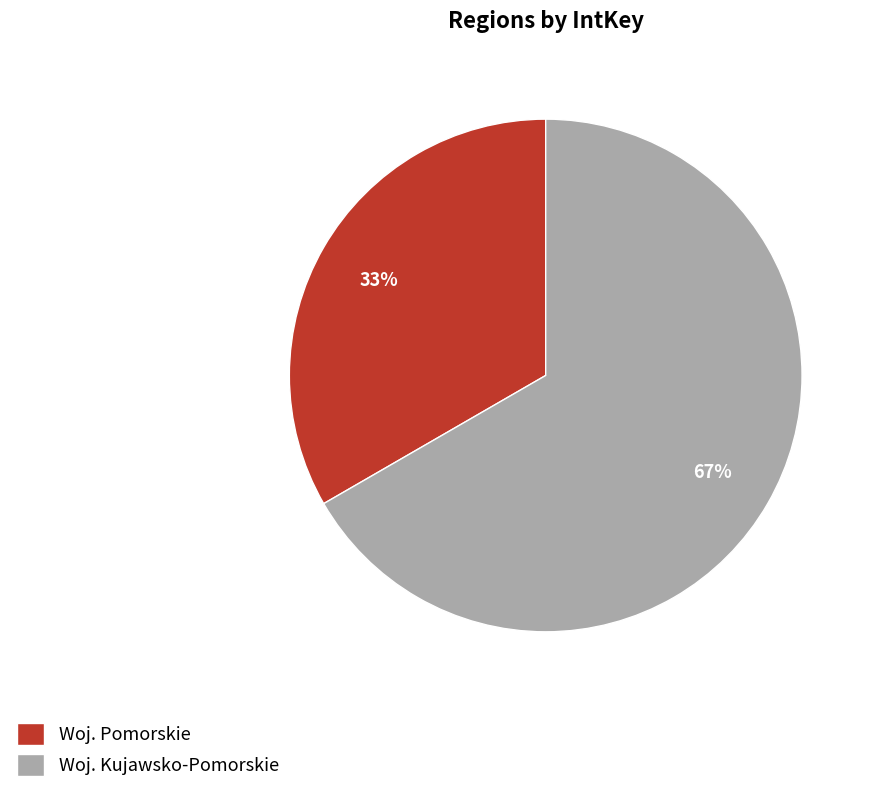

Which category accounts for the majority?

Woj. Kujawsko-Pomorskie